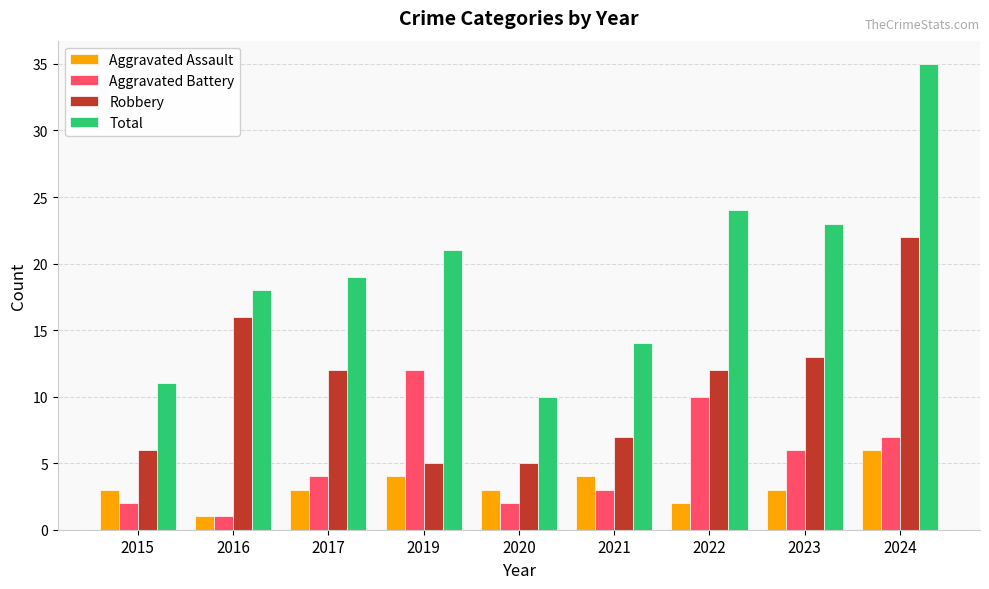

What is the difference between the highest and lowest values at 2022?

22